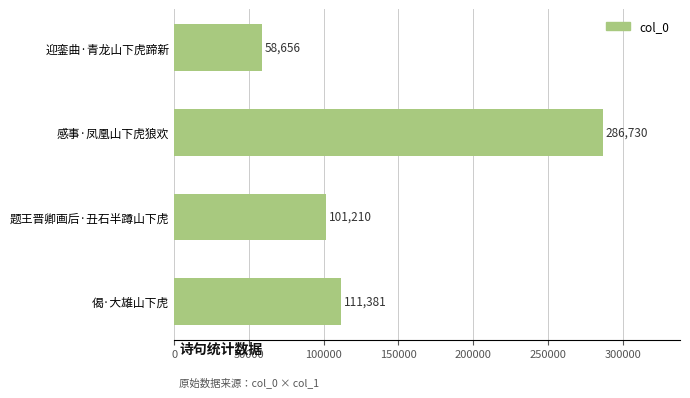

What is the value of the 2nd bar from the top?

286730